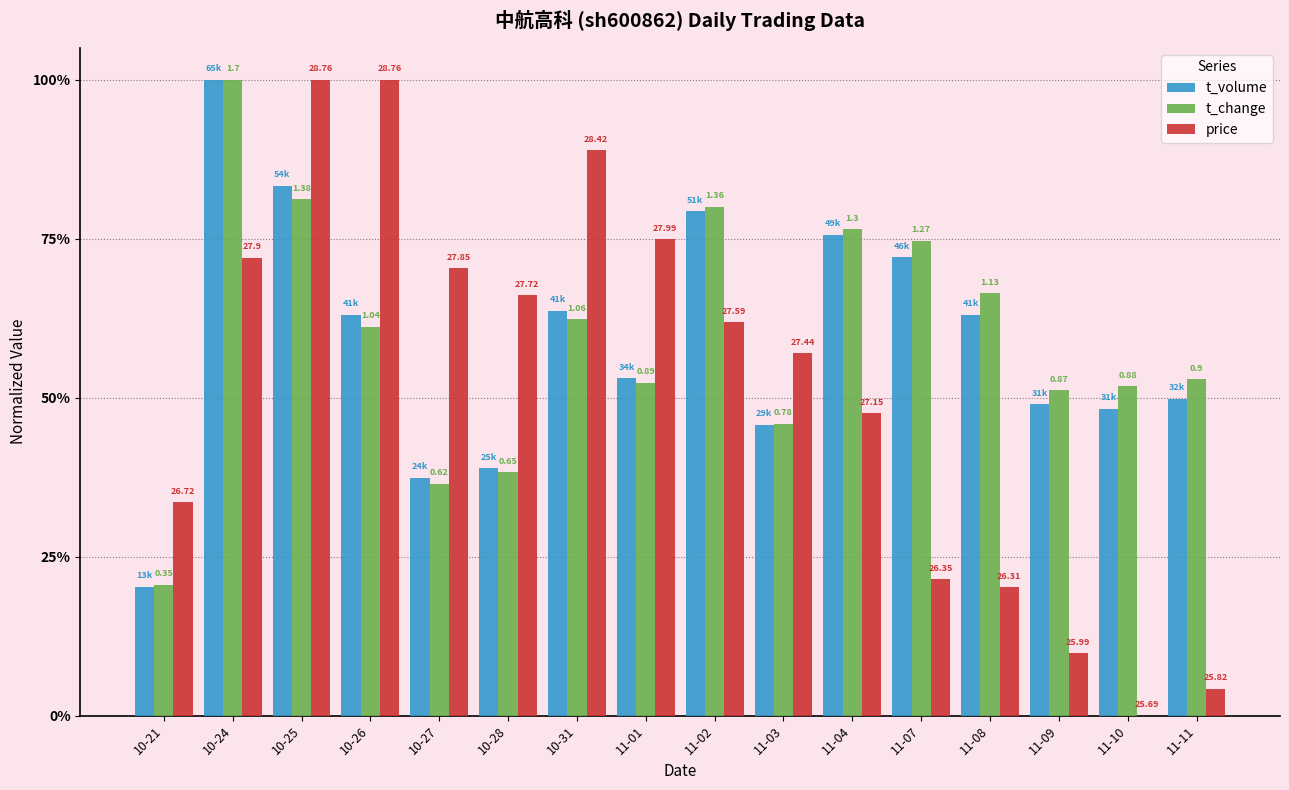

Is the value of t_volume at 10-27 greater than the value of price at 10-27?

No